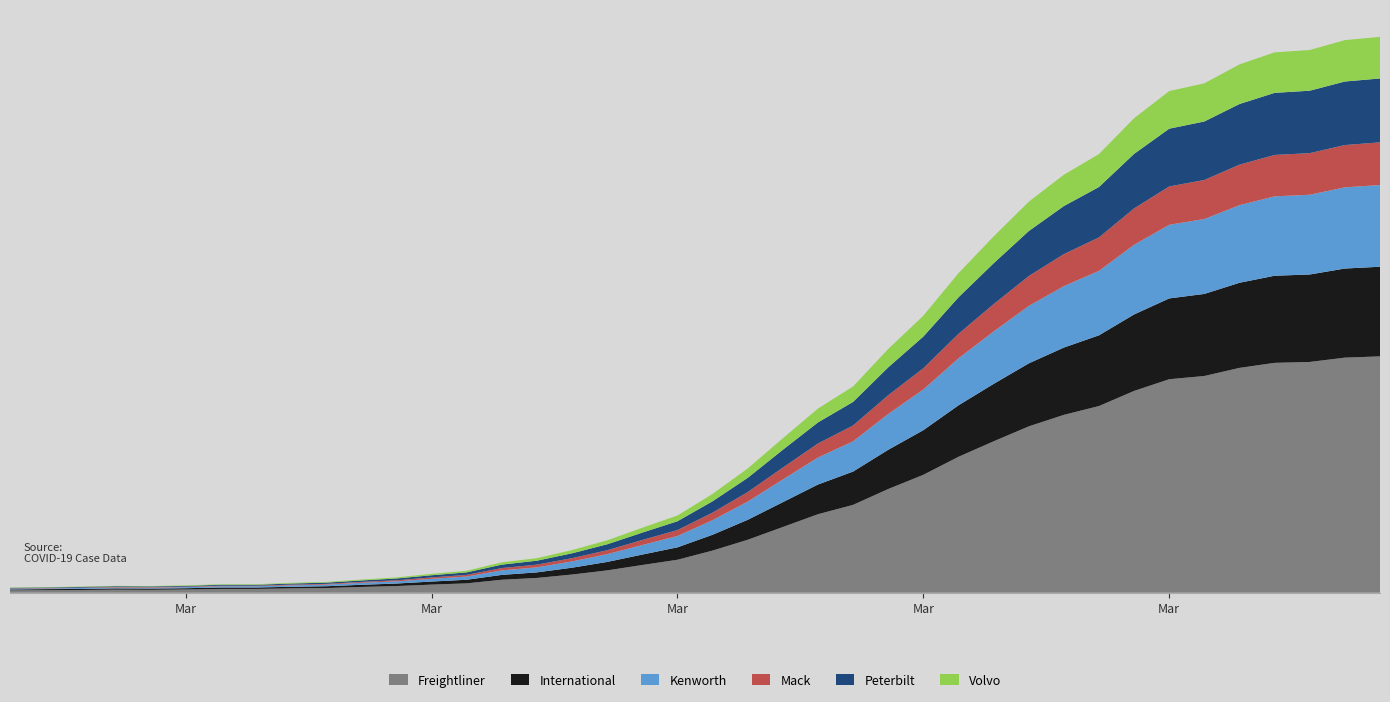

Reading left to right, what are all the values shown in this chart?

Freightliner: 13	14	15	17	16	18	21	21	24	26	32	37	45	52	72	82	101	124	154	183	234	294	365	436	488	576	655	755	841	924	988	1037	1121	1186	1204	1249	1277	1282	1306	1313
International: 5	6	6	7	7	7	8	8	9	10	12	14	17	20	27	31	38	47	58	69	88	111	138	165	185	218	248	286	319	350	374	393	425	449	456	473	484	486	495	498
Kenworth: 4	4	5	5	5	6	7	7	8	9	11	12	15	18	25	28	35	43	53	63	81	101	126	150	168	199	226	261	291	319	341	358	387	409	416	431	441	443	451	454
Mack: 2	2	2	3	3	3	3	3	4	4	5	6	8	9	13	15	18	22	28	33	42	53	66	78	88	104	118	136	152	166	178	186	202	213	217	225	230	231	235	237
Peterbilt: 3	3	4	4	4	4	5	5	6	7	8	10	12	14	19	22	27	33	41	49	63	79	99	117	131	155	176	203	227	250	267	280	303	321	325	337	345	347	353	355
Volvo: 2	2	2	2	2	3	3	3	4	4	5	6	8	9	13	14	18	22	27	32	41	52	64	77	86	102	116	134	149	163	174	183	198	209	212	220	225	226	230	231